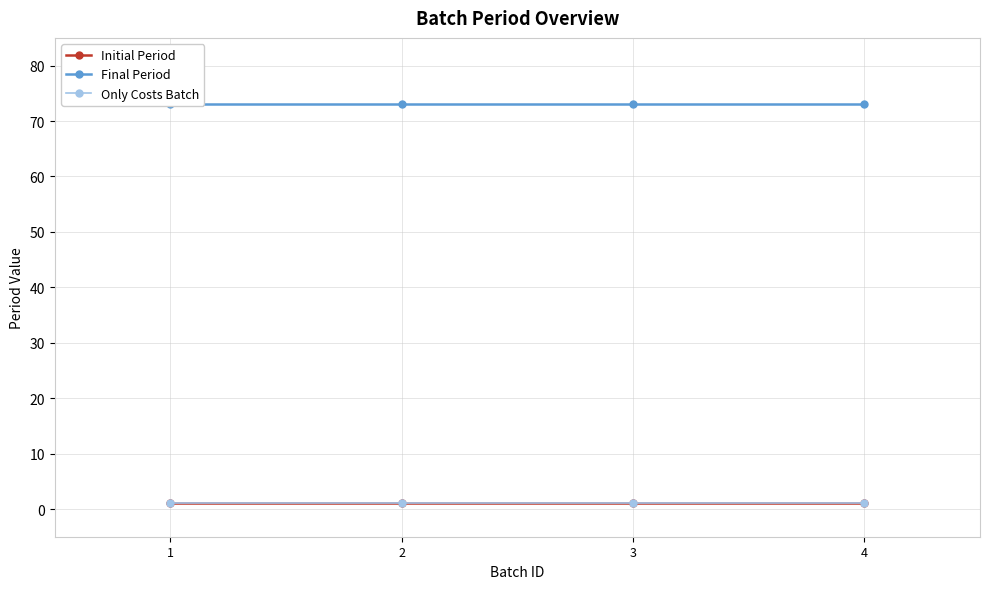

Which series has the largest range (max minus min)?

Initial Period